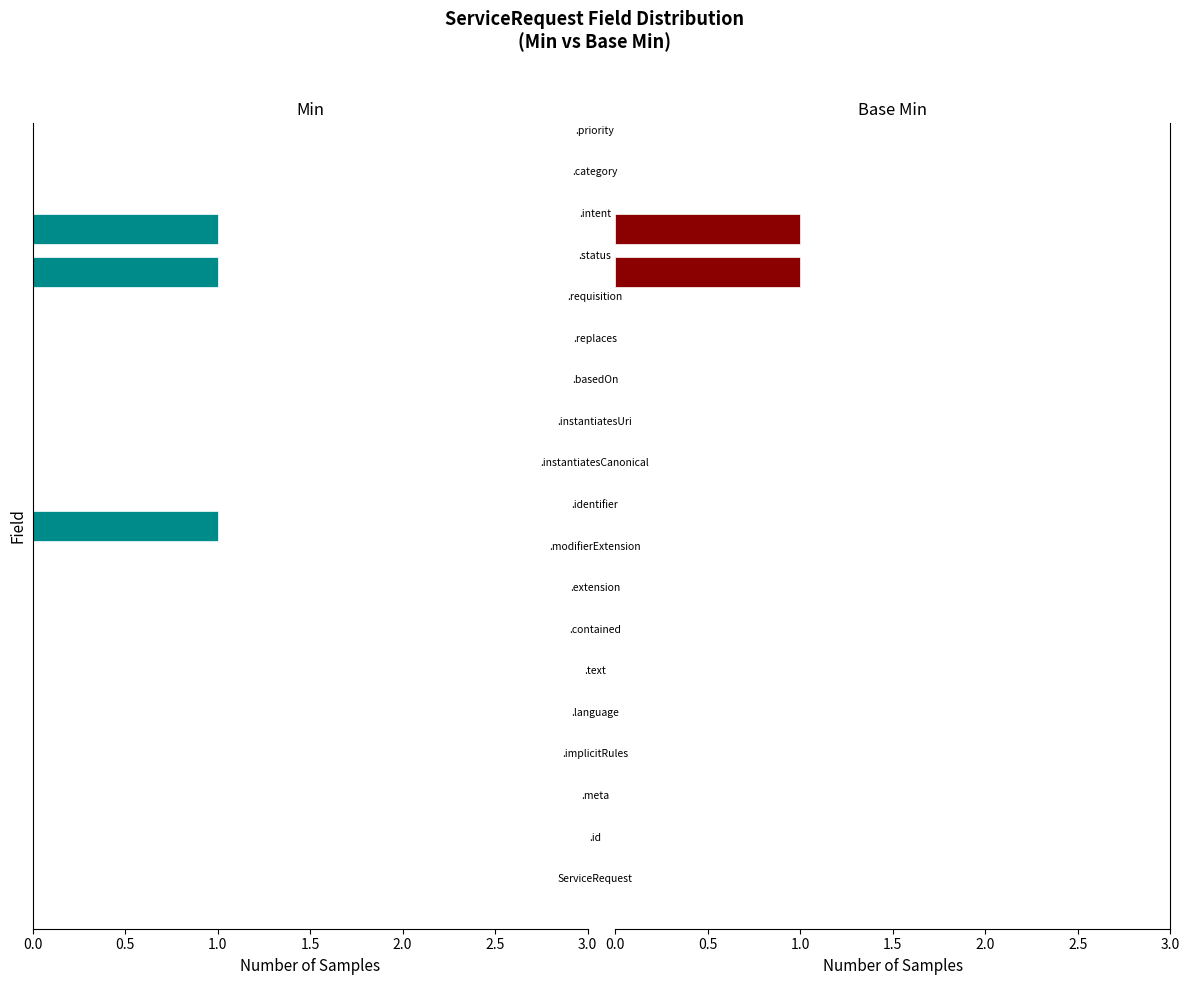

Are the bars horizontal?

Yes